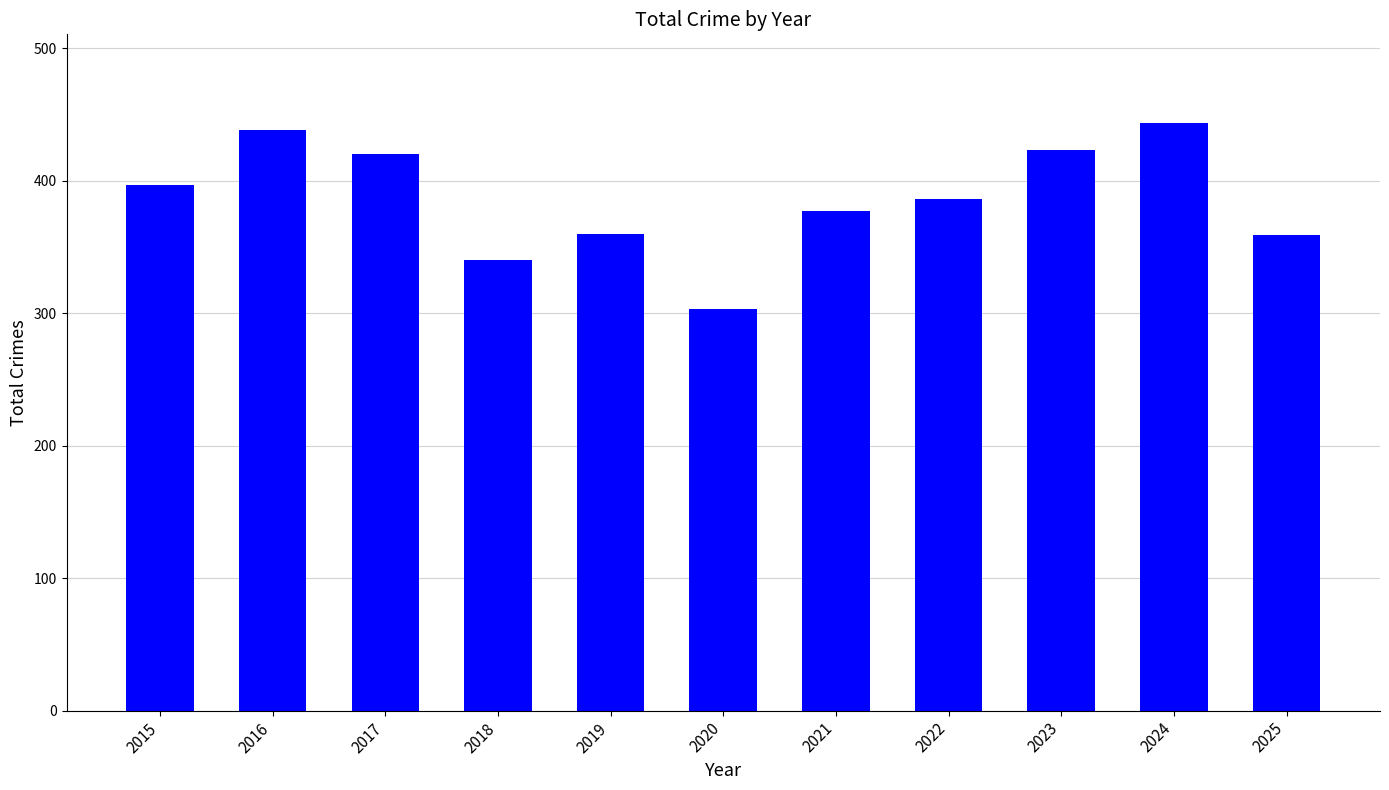

What is the sum of all values?

4247